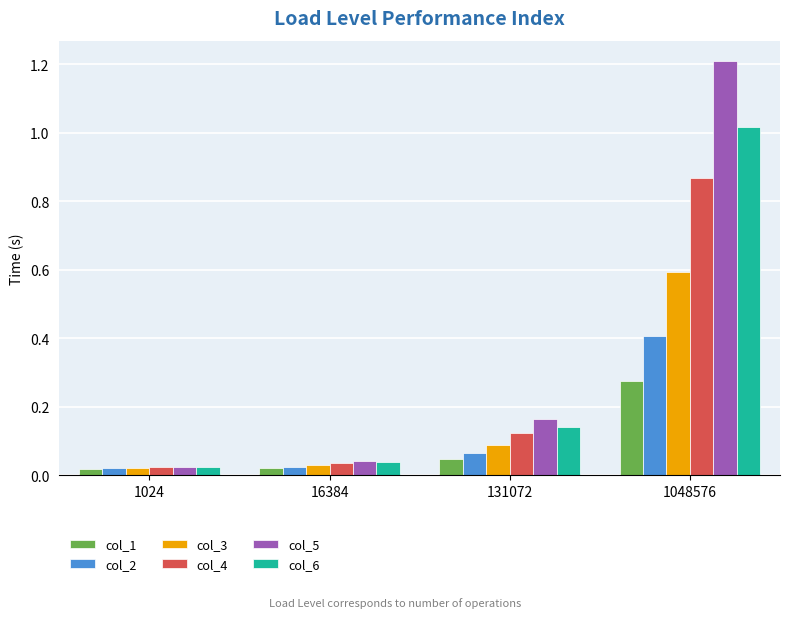

Which series changed the most between 16384 and 1048576?

col_5